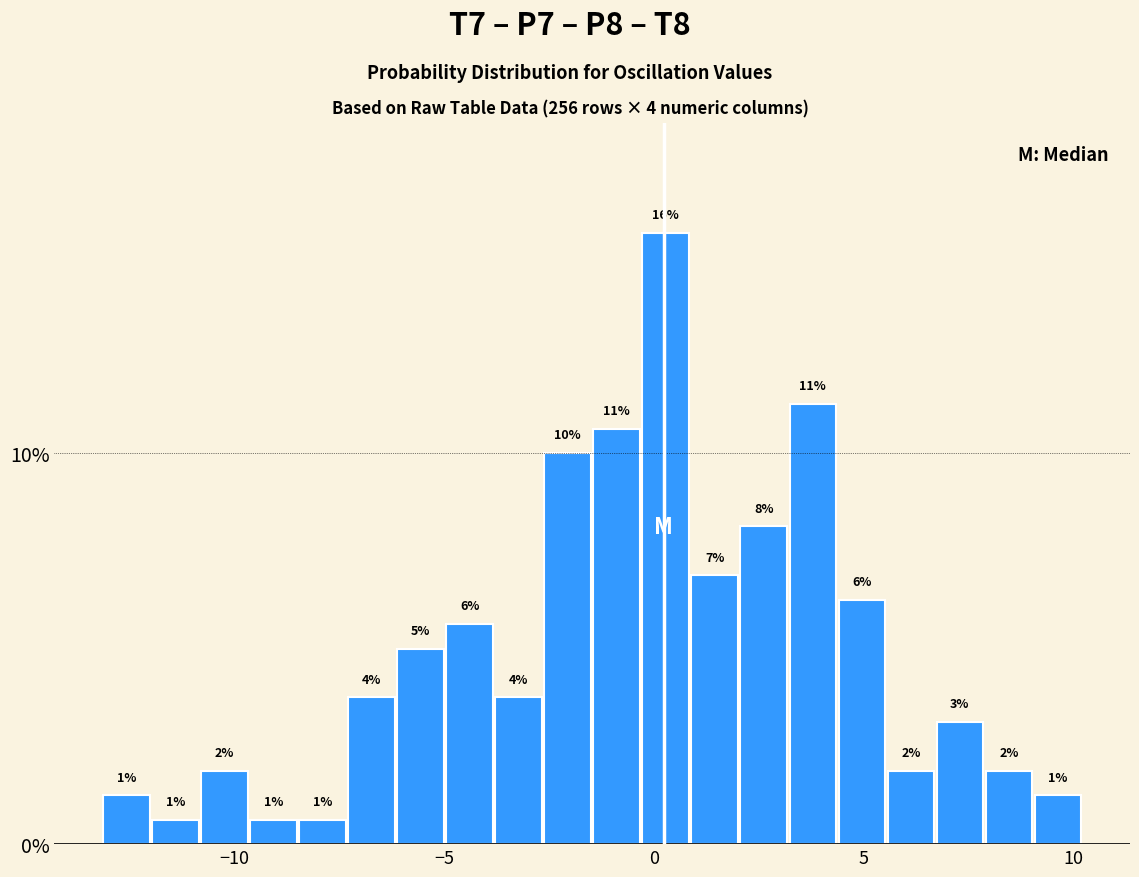

Read against the x-axis, roughly where is the centre of the tallest bar?

0.5